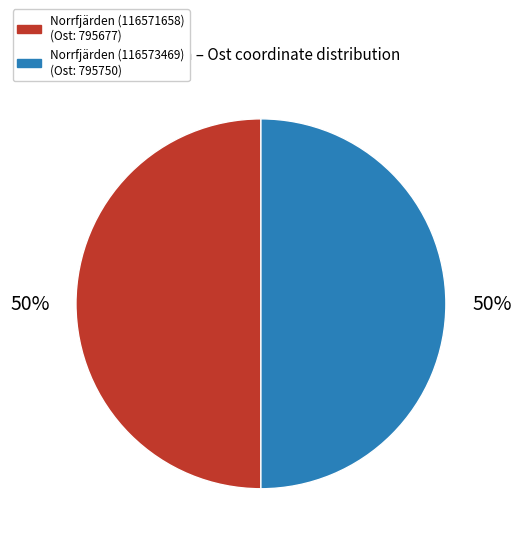

To the nearest percent, what is the combined percentage of Norrfjärden (116571658) and Norrfjärden (116573469)?

100%